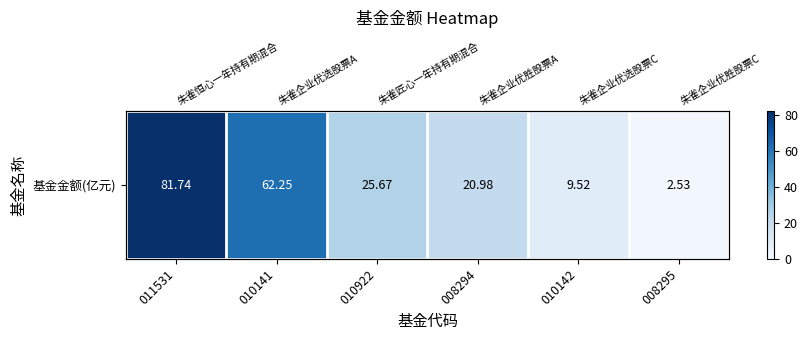

Between 010141 and 010142, which is larger?

010141